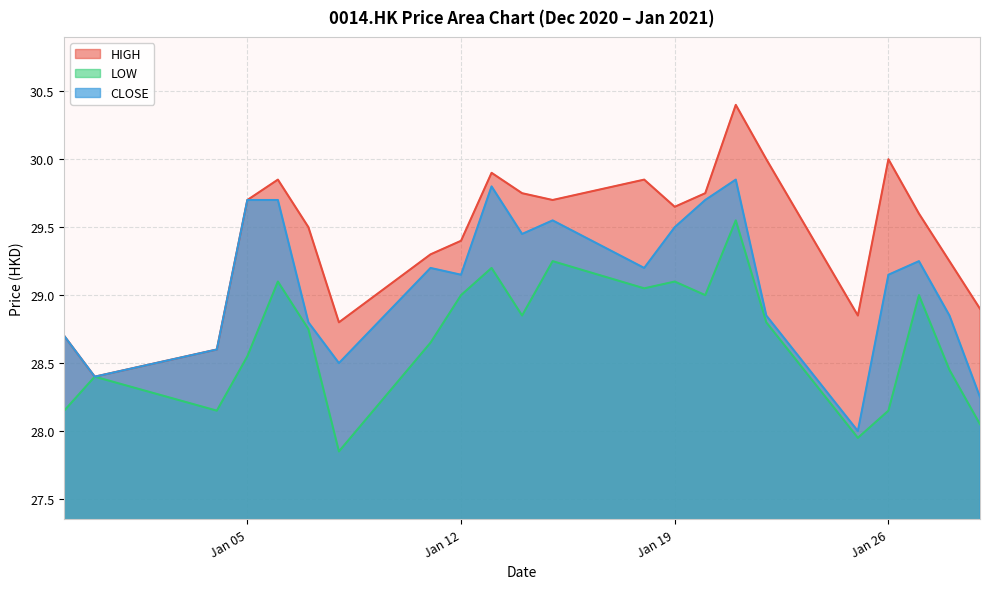

What is the sum of the CLOSE values at 2021-01-29 and 2021-01-14?

57.7